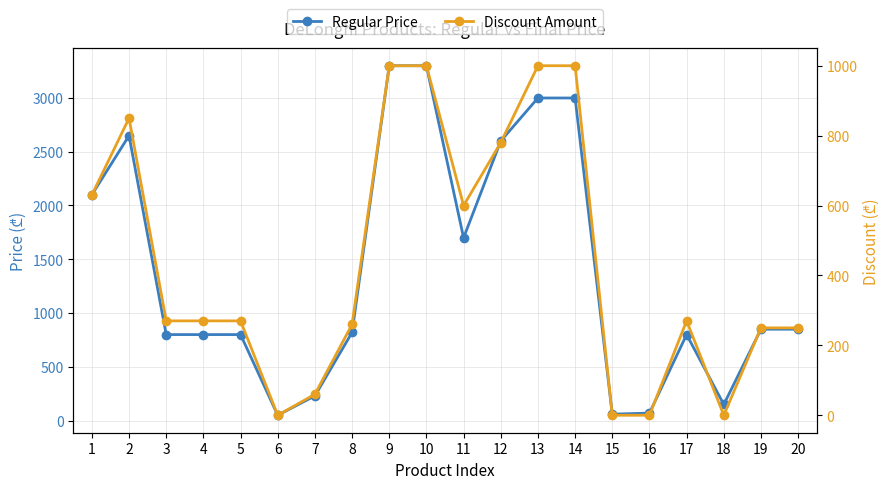

What is the difference between the second highest and minimum values in the Regular Price series?

3250